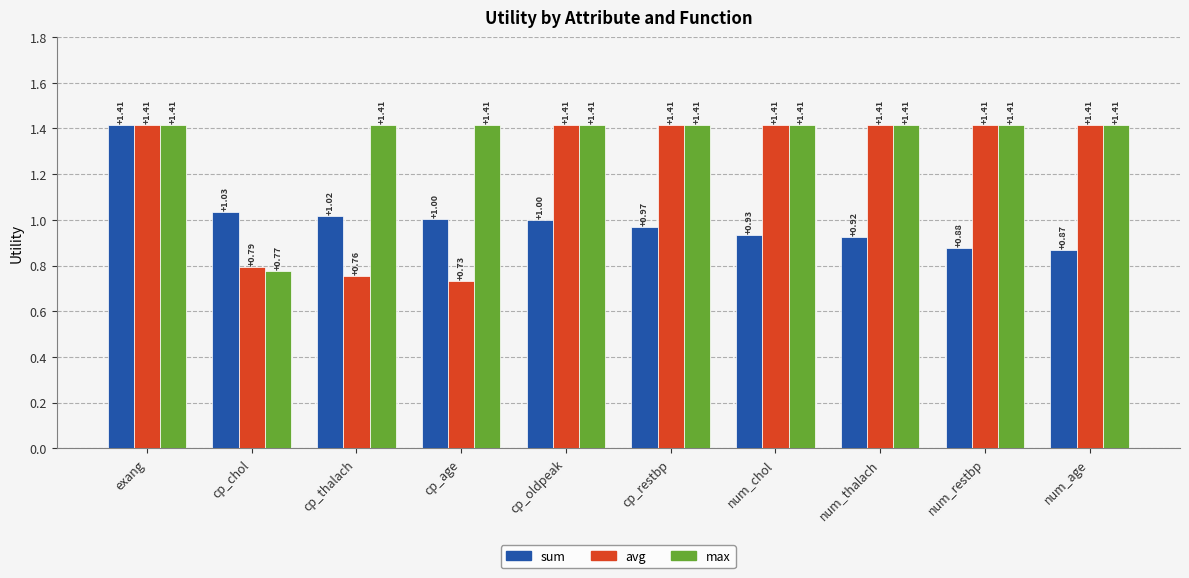

At which label does sum first exceed 1?

exang